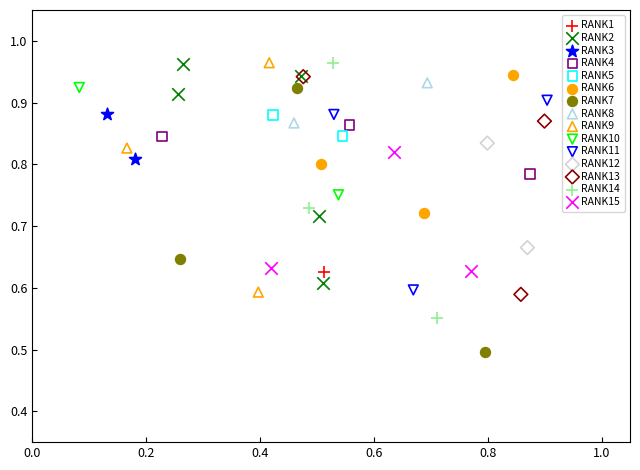

What are all the series names shown in the legend?

RANK1, RANK2, RANK3, RANK4, RANK5, RANK6, RANK7, RANK8, RANK9, RANK10, RANK11, RANK12, RANK13, RANK14, RANK15